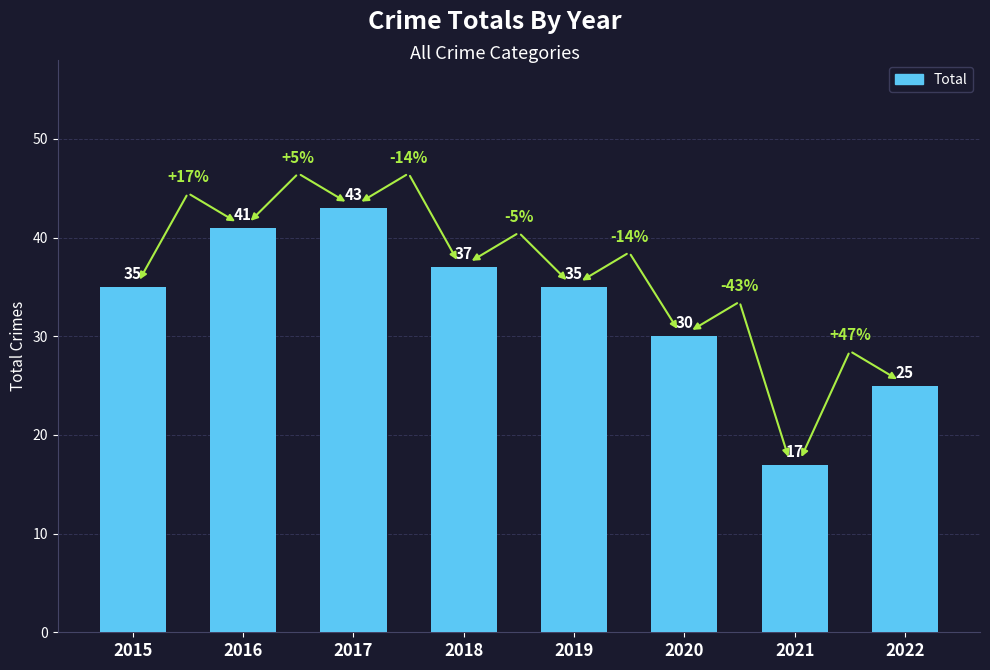

What value does the data have at 2022?

25